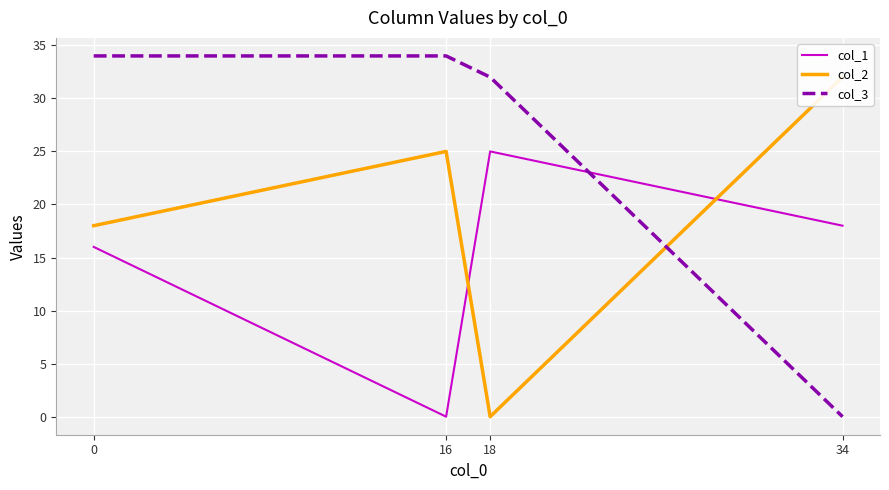

After their last crossing, which series has the higher values: col_2 or col_1?

col_2